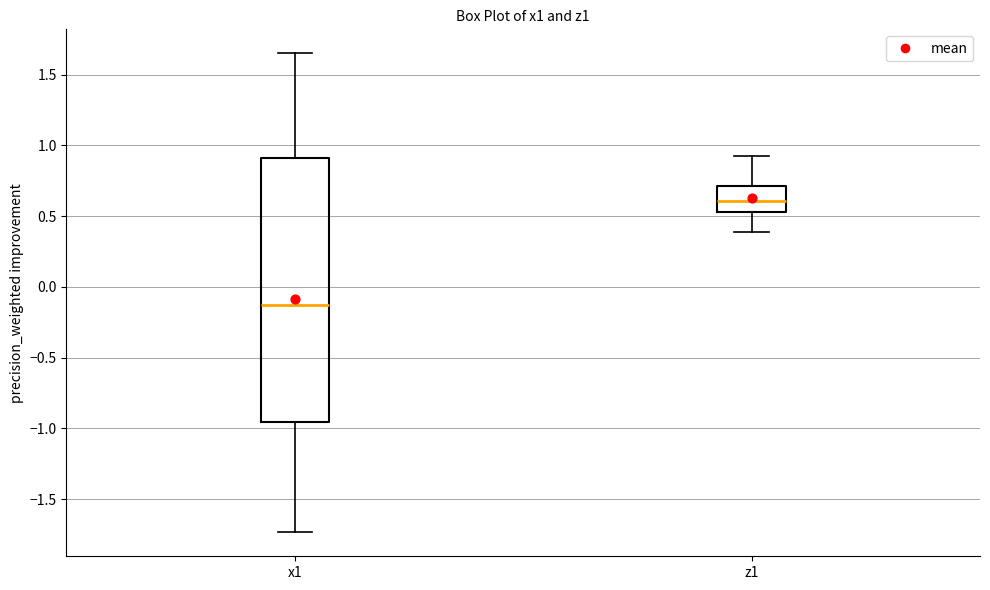

Where does the median line of the box for z1 sit on the y-axis? The values are not printed on the chart, so give them approximately, as read against the axis.

0.60